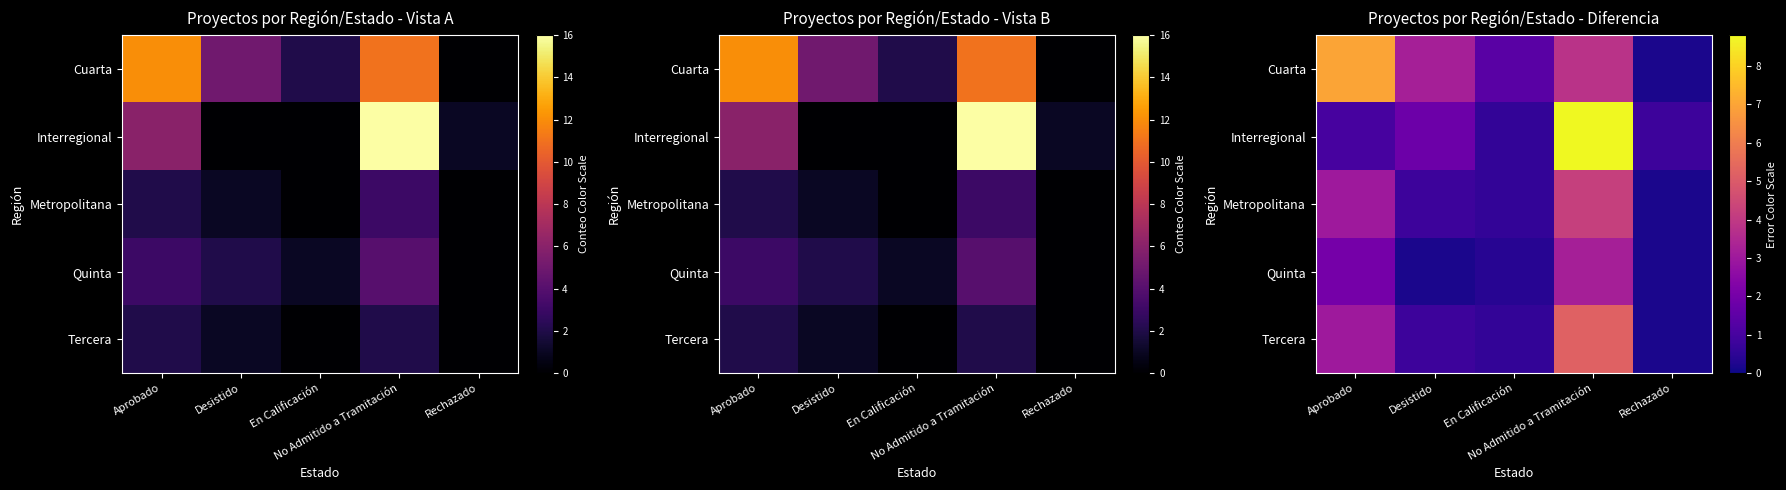

Is the value of Quinta at Desistido greater than the value of Metropolitana at Rechazado?

No